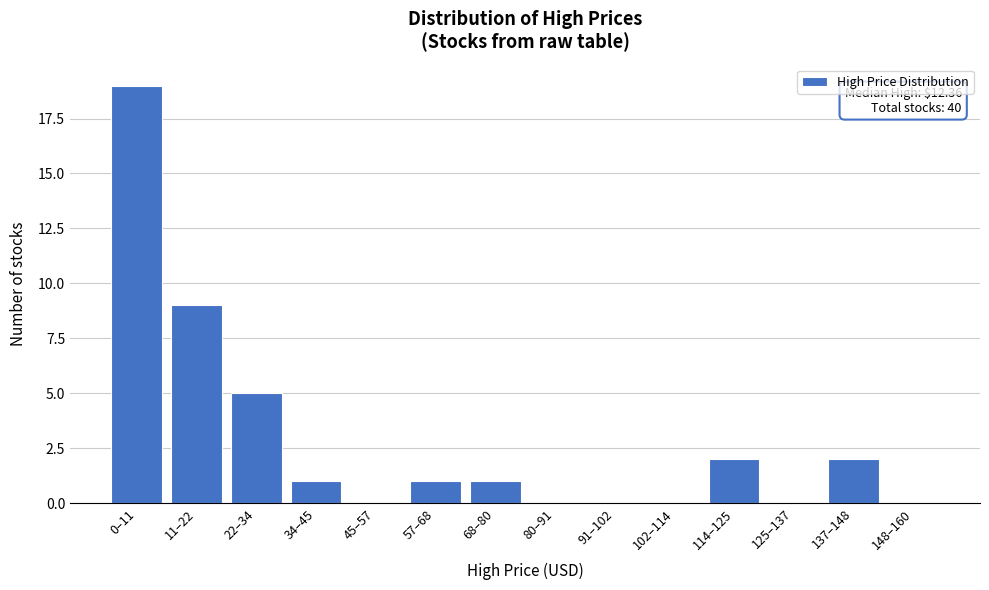

Reading left to right, transcribe all the data shown in this chart.

0–11=19	11–22=9	22–34=5	34–45=1	45–57=0	57–68=1	68–80=1	80–91=0	91–102=0	102–114=0	114–125=2	125–137=0	137–148=2	148–160=0